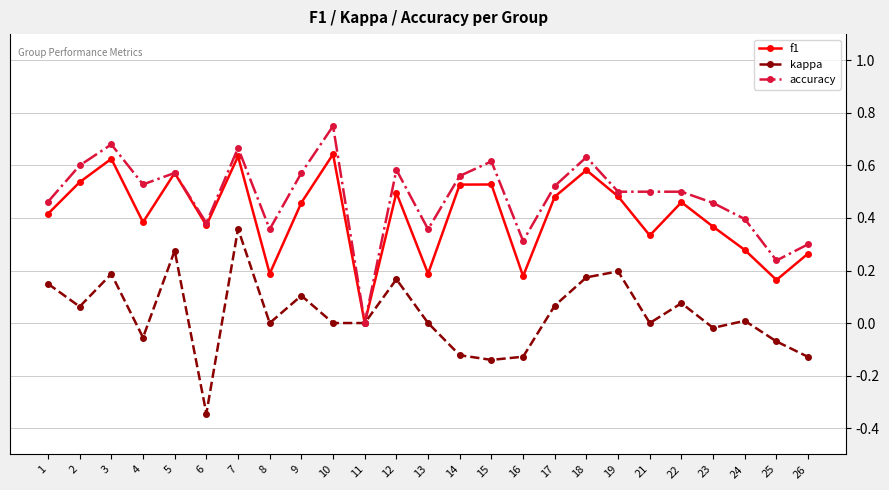

Where is the first local minimum for kappa?

2